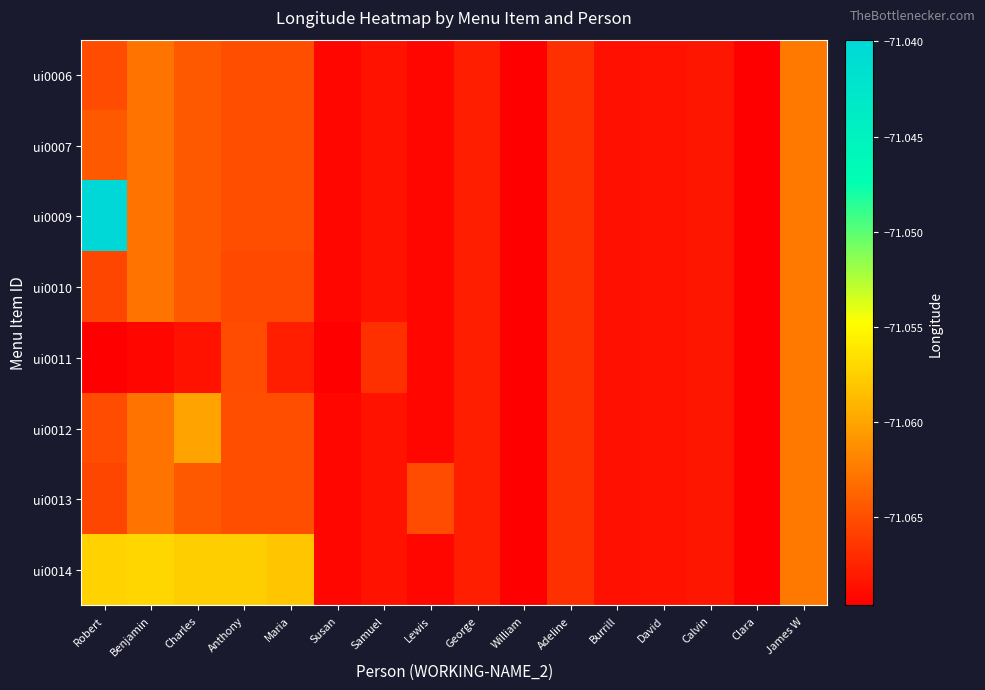

Which series has the largest range (max minus min)?

ui0009